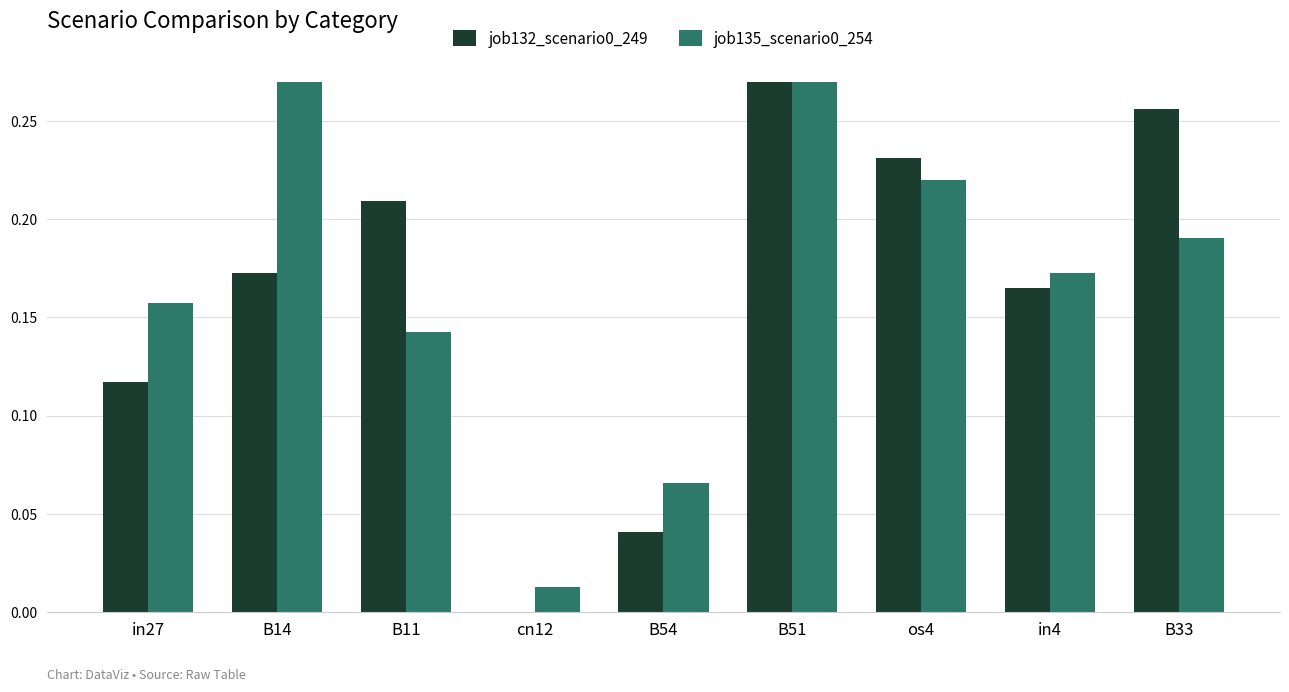

At which category is the sum across all series the highest?

B51